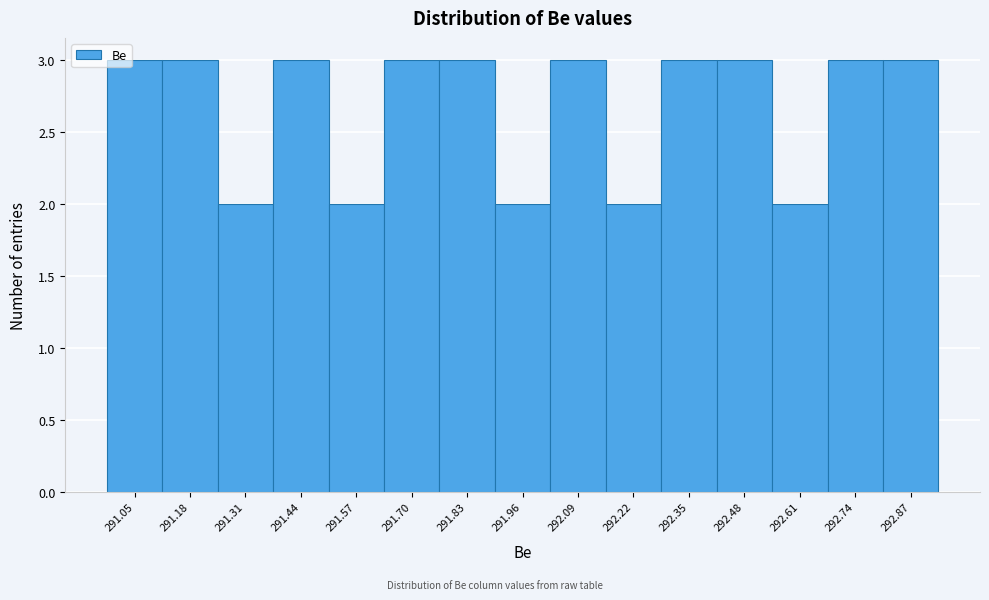

Reading left to right, extract all data points from this chart.

291.05=3	291.18=3	291.31=2	291.44=3	291.57=2	291.70=3	291.83=3	291.96=2	292.09=3	292.22=2	292.35=3	292.48=3	292.61=2	292.74=3	292.87=3